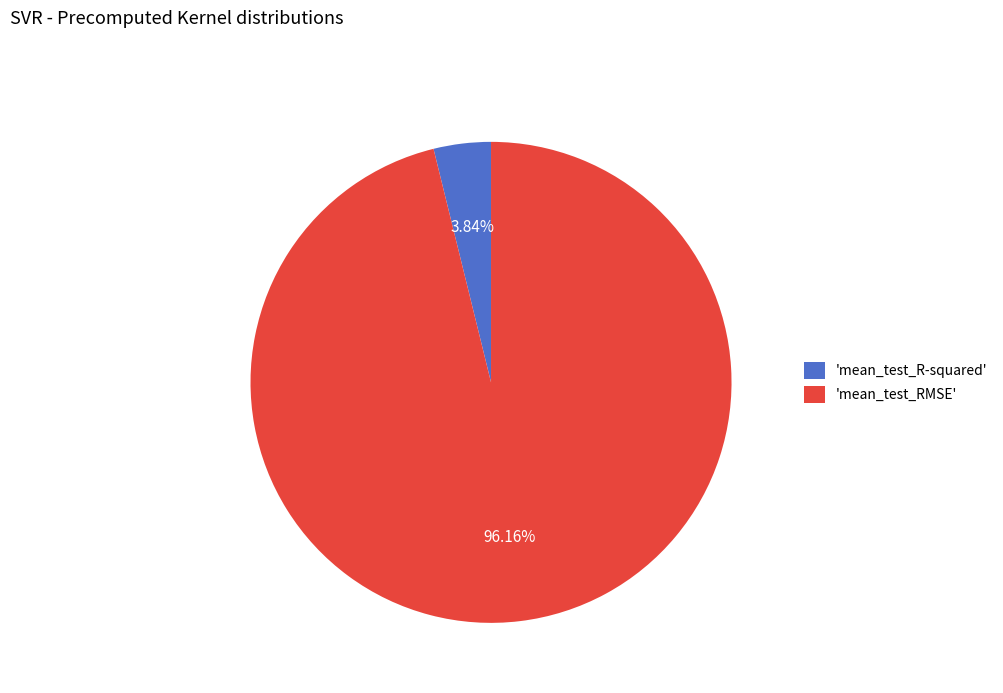

Which slice is the smallest?

'mean_test_R-squared'